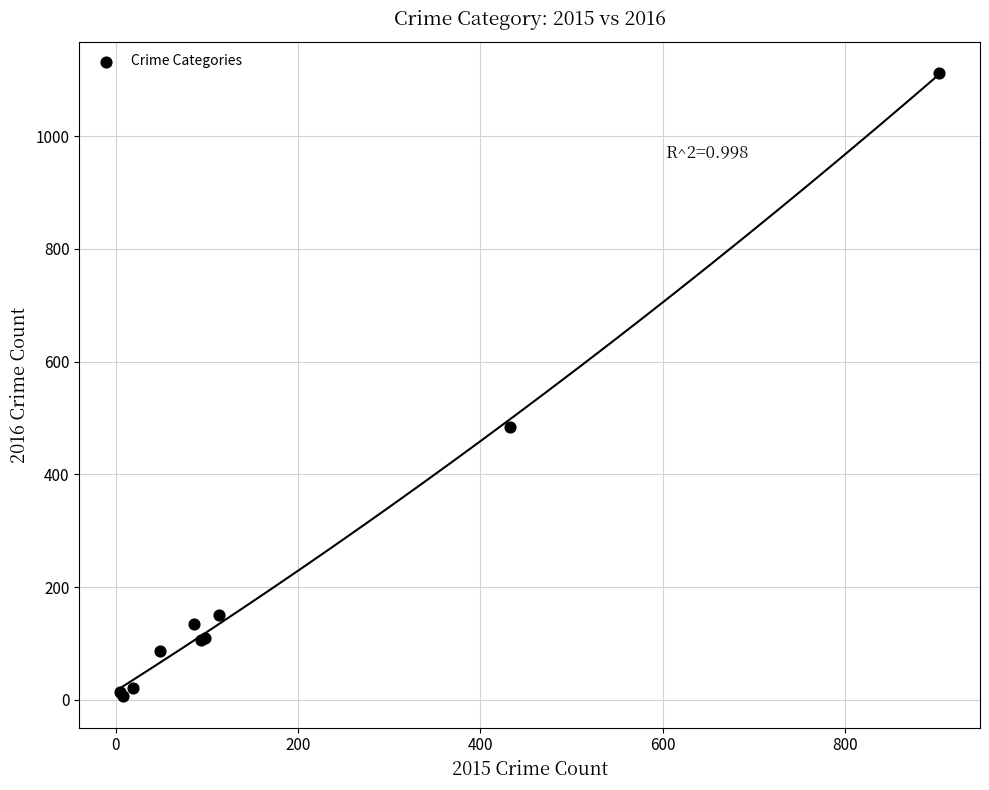

What Y value in the scatter plot is closest to 559?

484